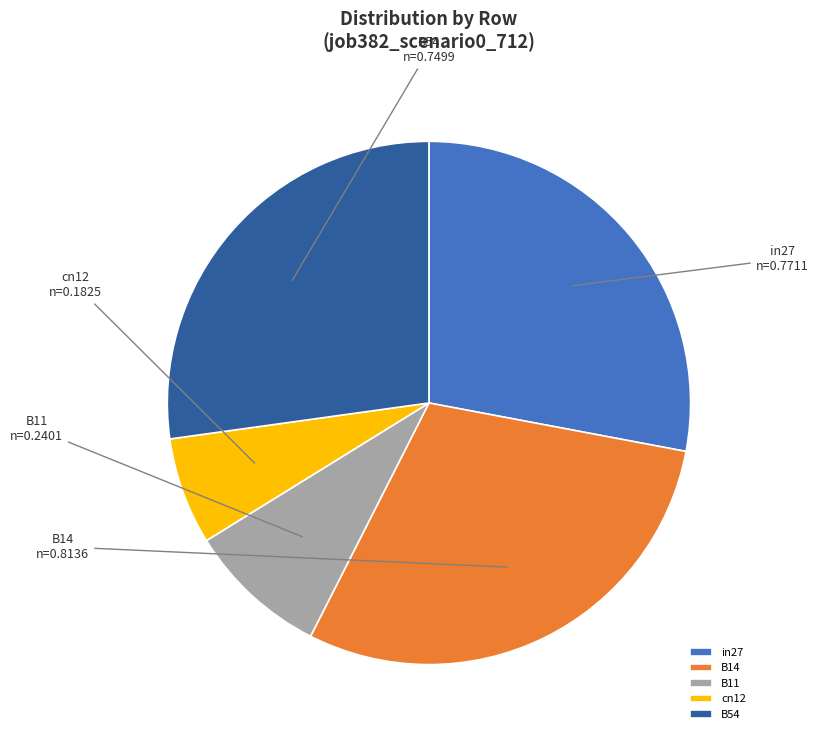

Does any single category account for the majority?

No